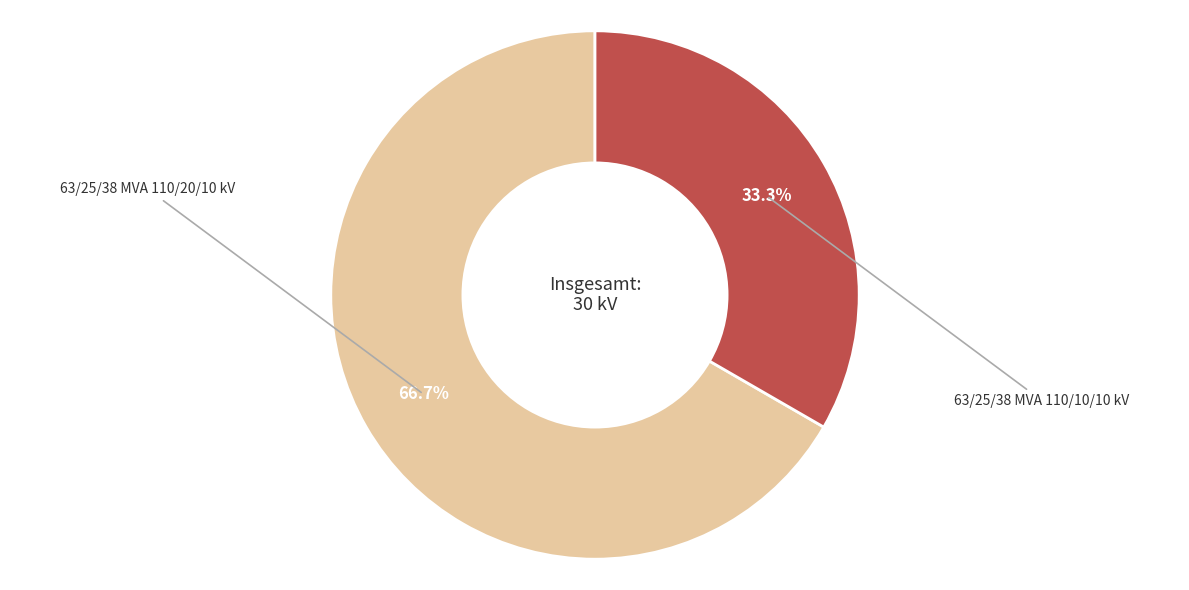

Is there any slice that represents more than half of the pie?

Yes